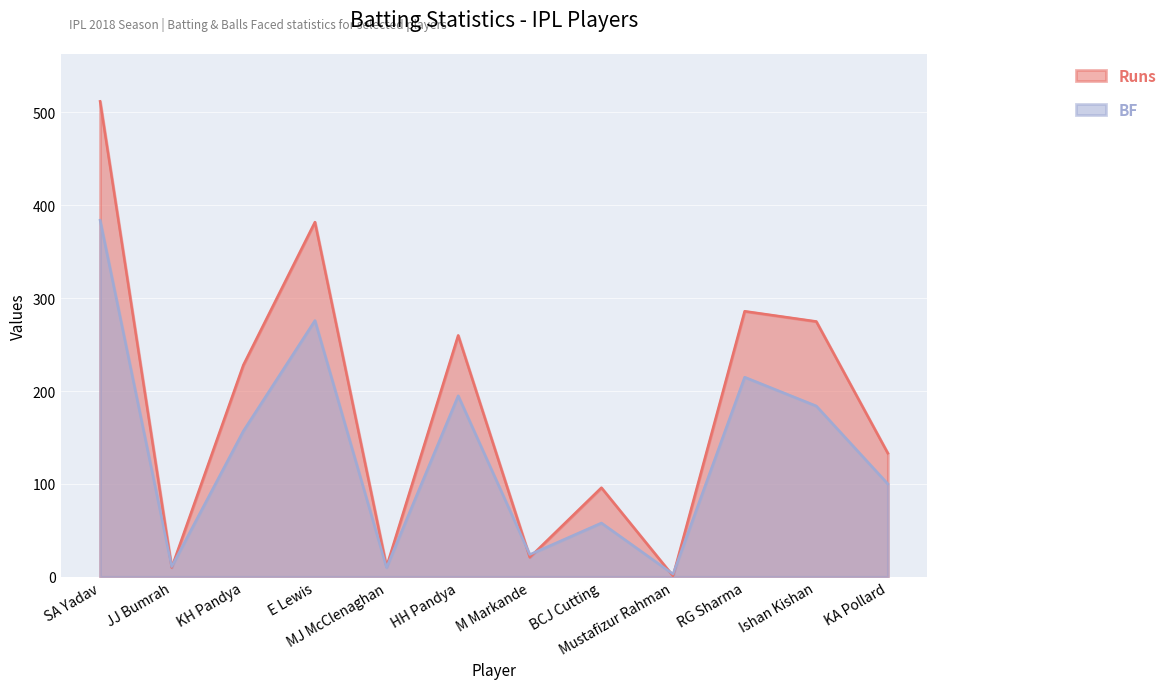

What is the label of the 11th point from the left?

Ishan Kishan